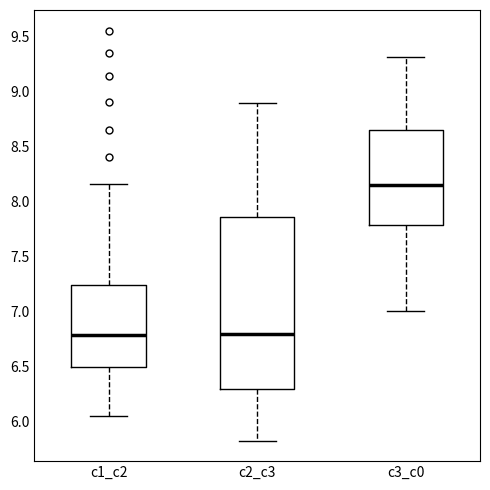

Reading left to right, transcribe this box plot: for each box, give where its median line is, the range the box spans, and where its two whiskers end, as read against the y-axis. The values are not printed on the chart, so give them approximately, as read against the axis.

c1_c2: median 6.80, box 6.50 to 7.25, whiskers 6.05 to 8.15
c2_c3: median 6.80, box 6.30 to 7.85, whiskers 5.80 to 8.90
c3_c0: median 8.15, box 7.80 to 8.65, whiskers 7.00 to 9.30